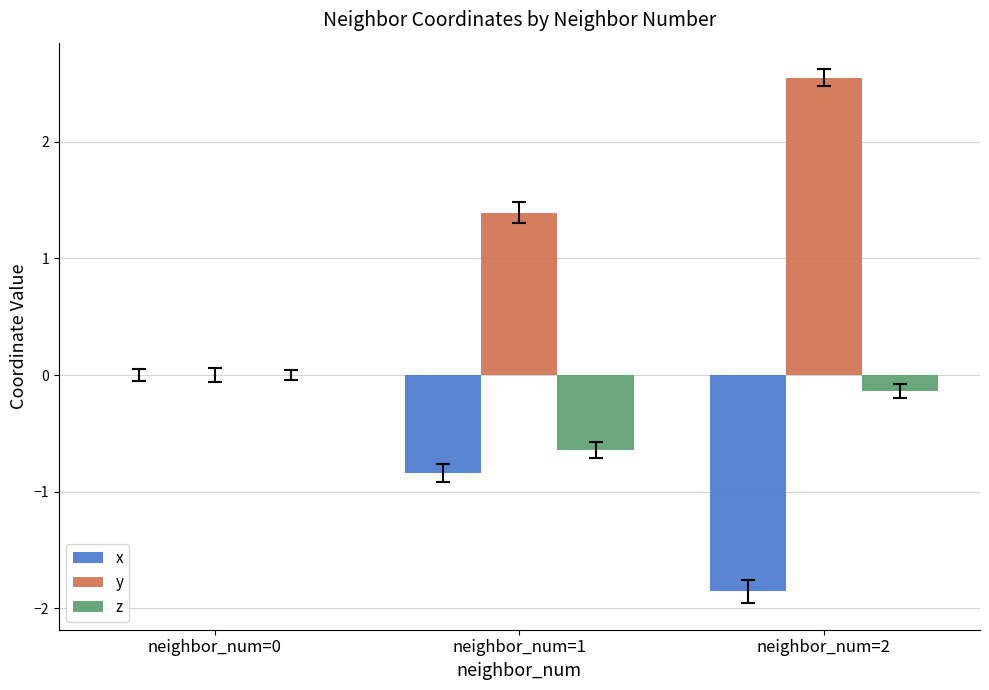

Which series changed the most between neighbor_num=1 and neighbor_num=2?

y